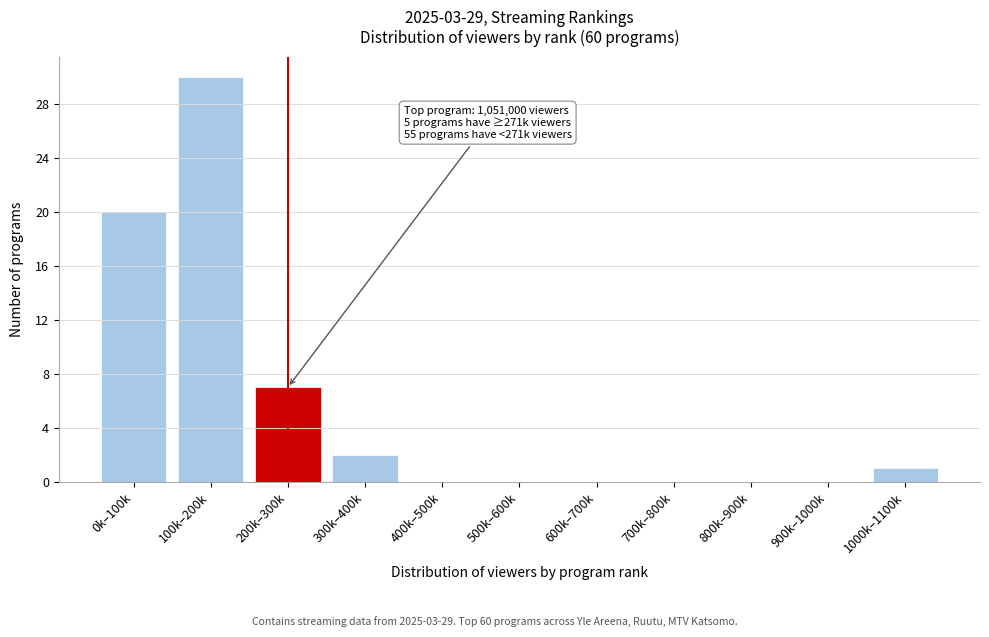

Reading left to right, list all the values displayed in this chart.

0k–100k=20	100k–200k=30	200k–300k=7	300k–400k=2	400k–500k=0	500k–600k=0	600k–700k=0	700k–800k=0	800k–900k=0	900k–1000k=0	1000k–1100k=1